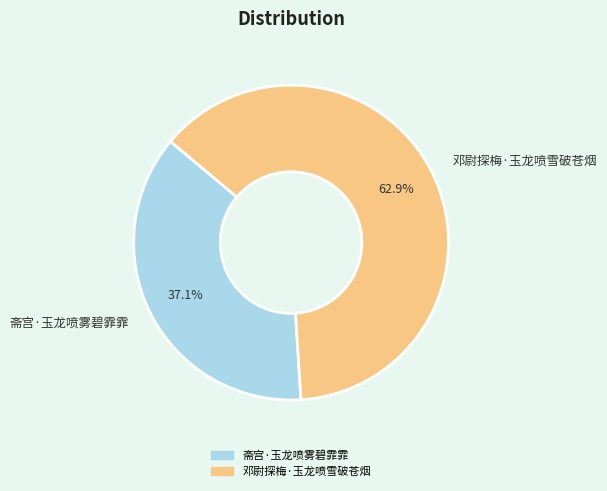

How many slices are in this pie chart?

2